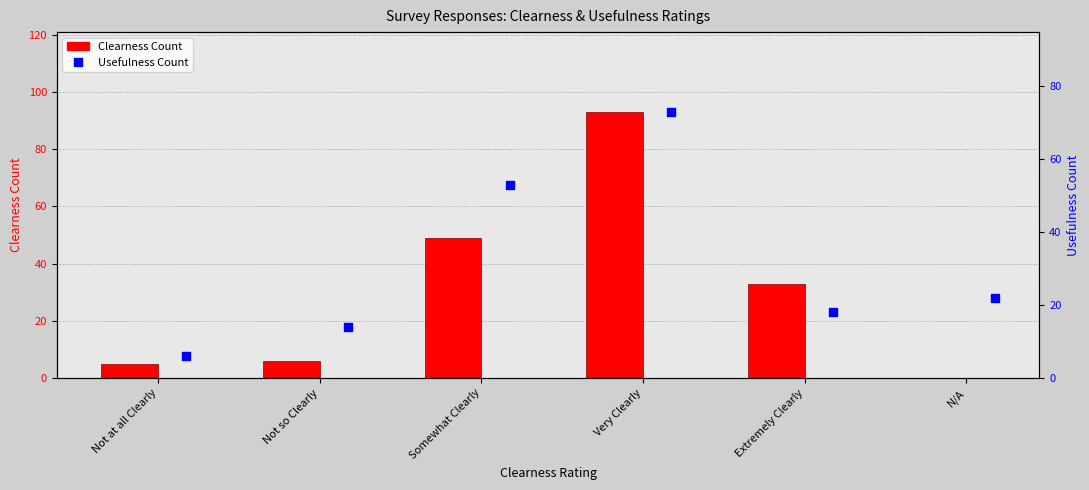

At how many categories does at least one series exceed 53?

1